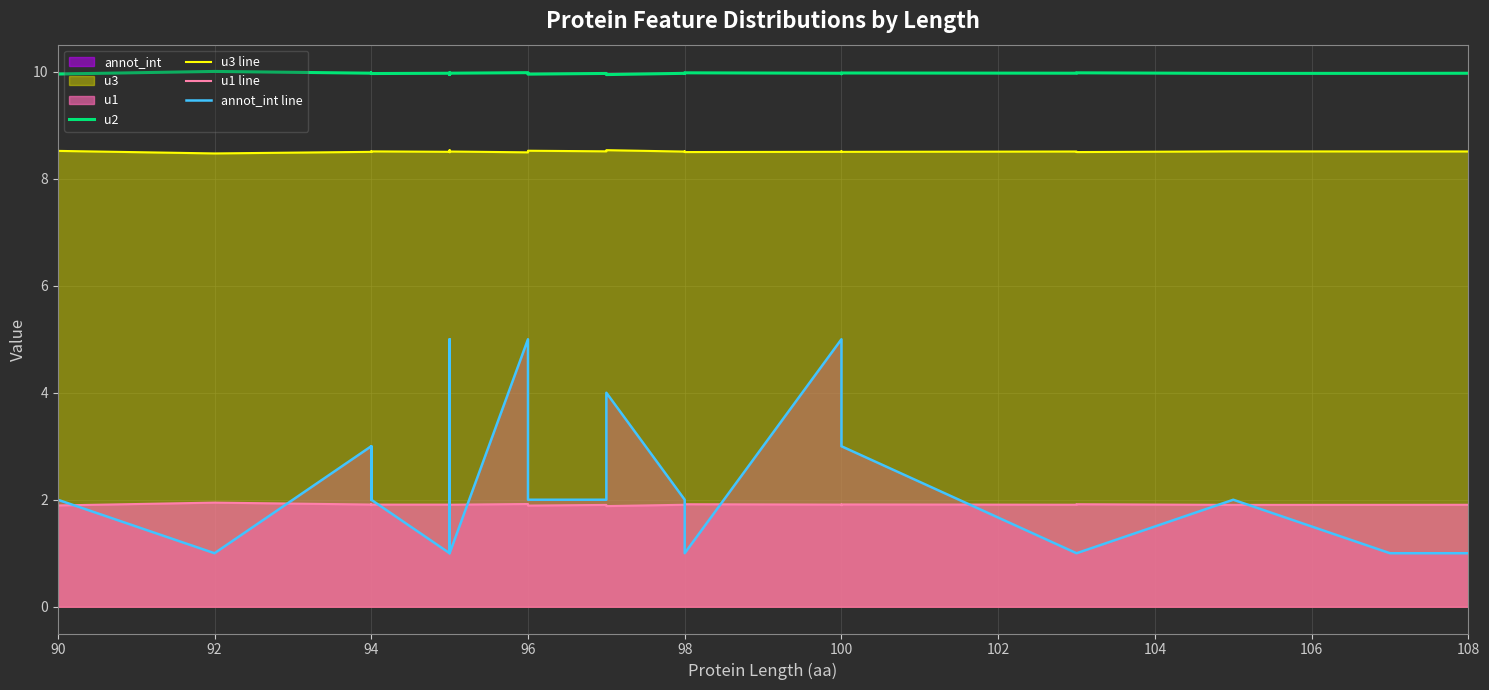

True or false: annot_int line and u3 line intersect in this chart.

False